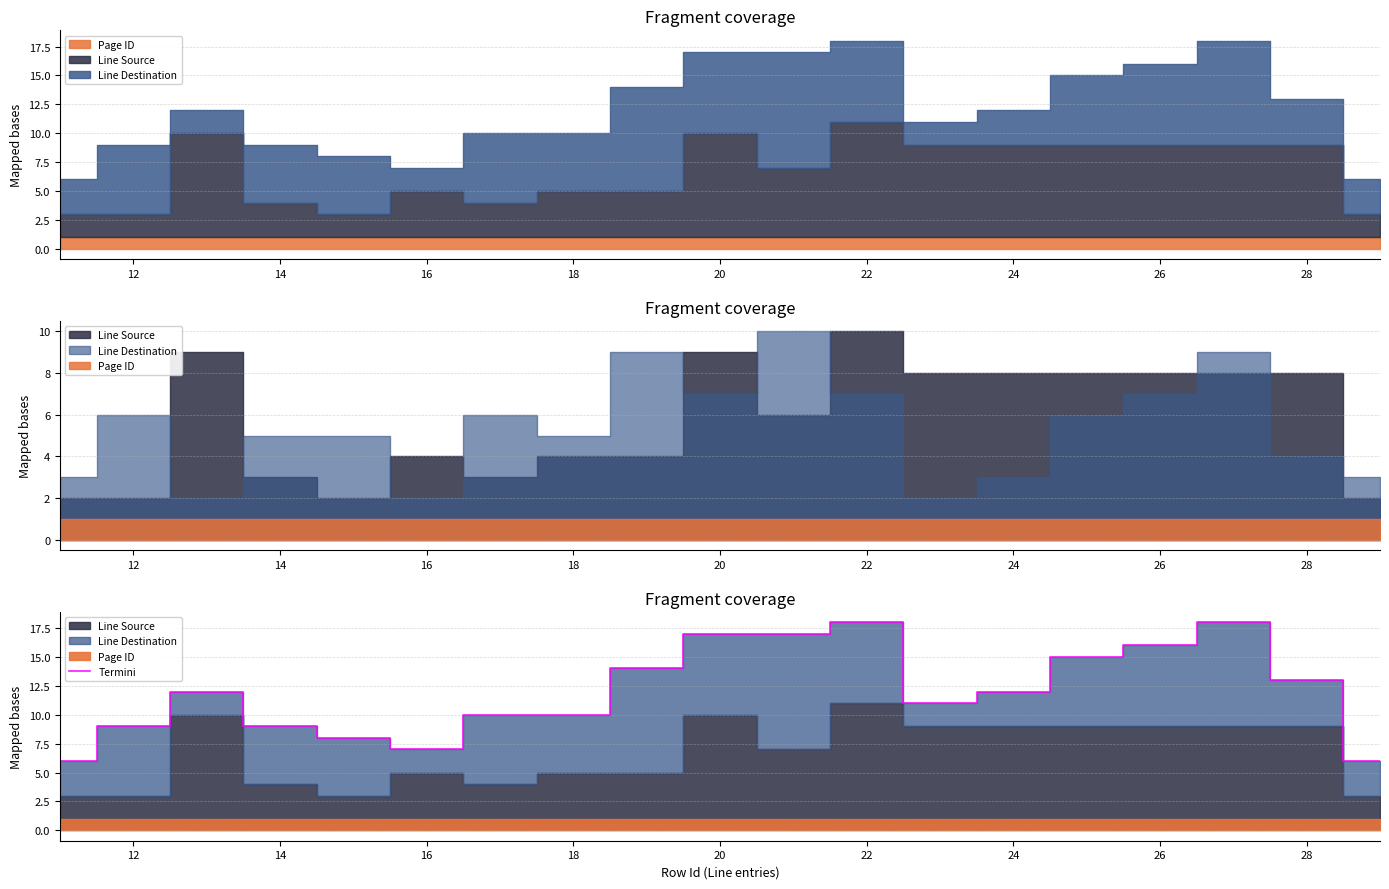

What is the average value?

12